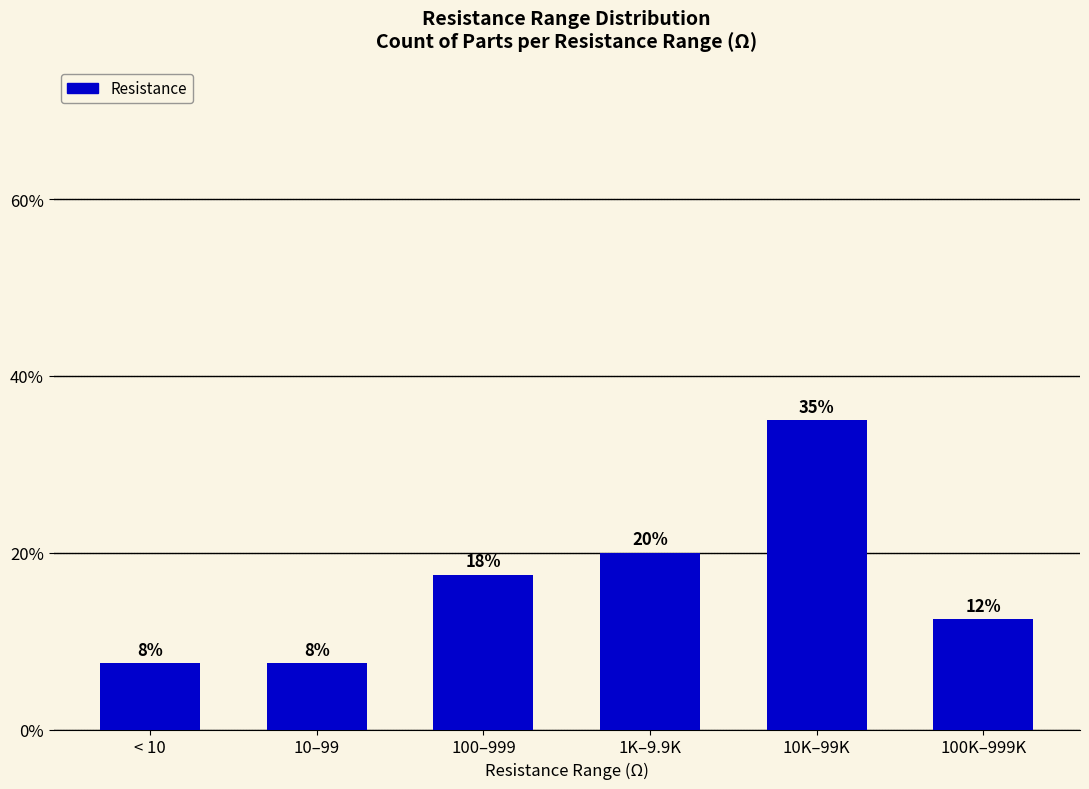

Which has a higher value, 100K–999K or 10–99?

100K–999K